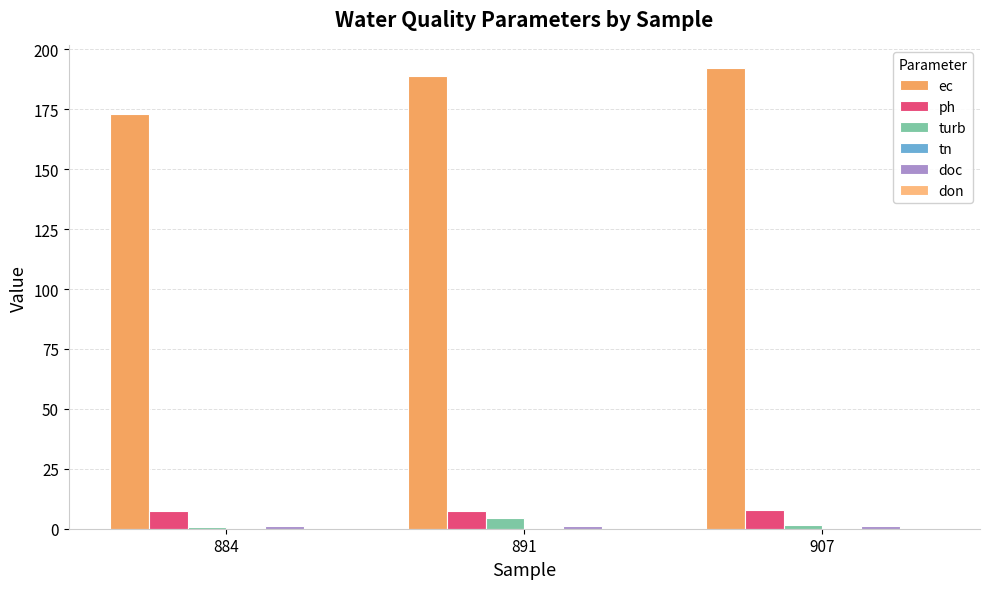

Rank the categories by turb value from highest to lowest.

891, 907, 884